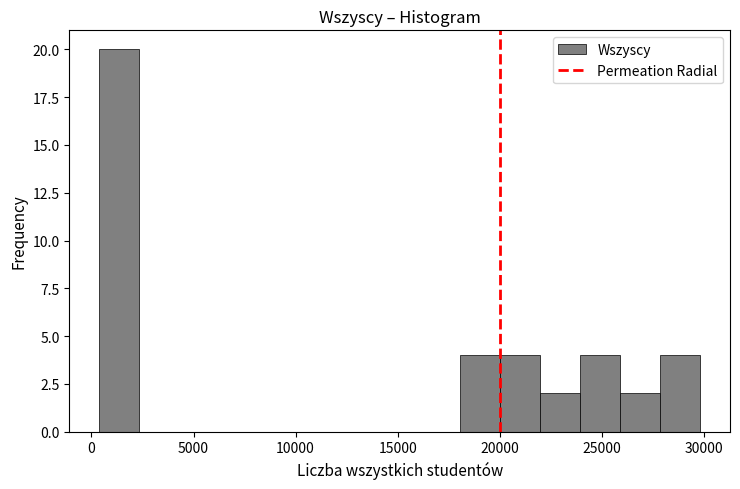

Read against the x-axis, roughly where is the centre of the tallest bar?

1500